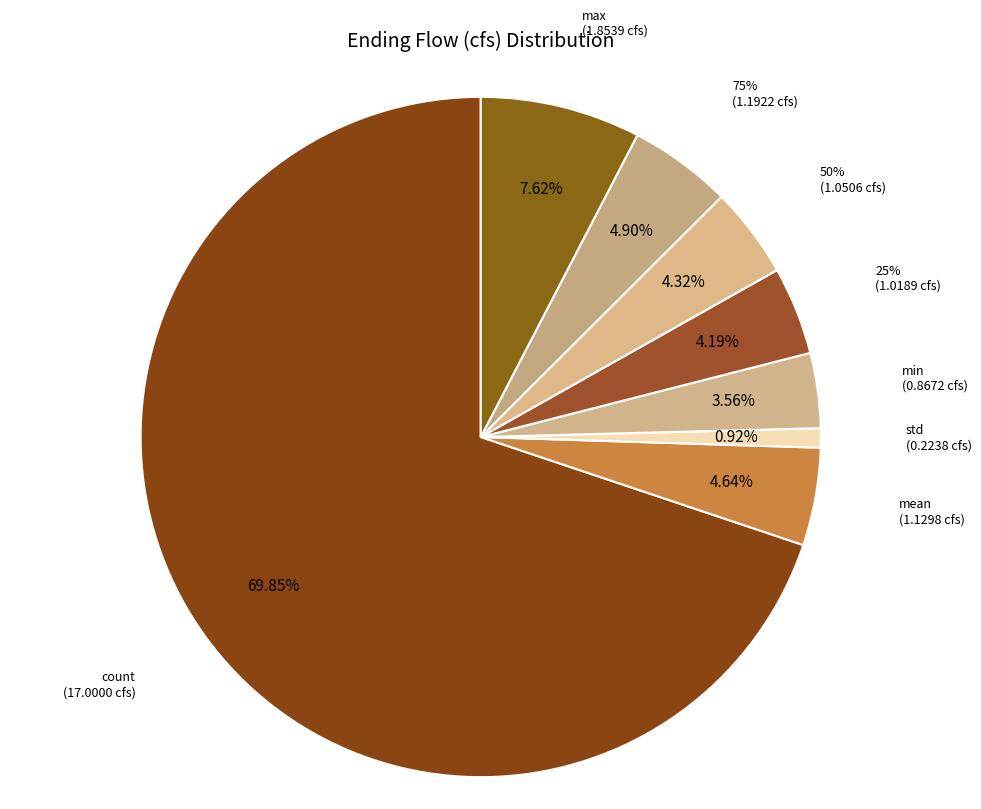

What is the change in value from count to 75%?

-15.8